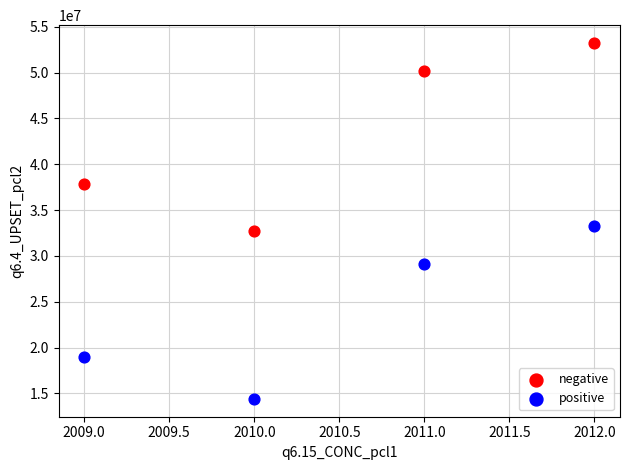

Across all data points, what is the average Y value?

33718670